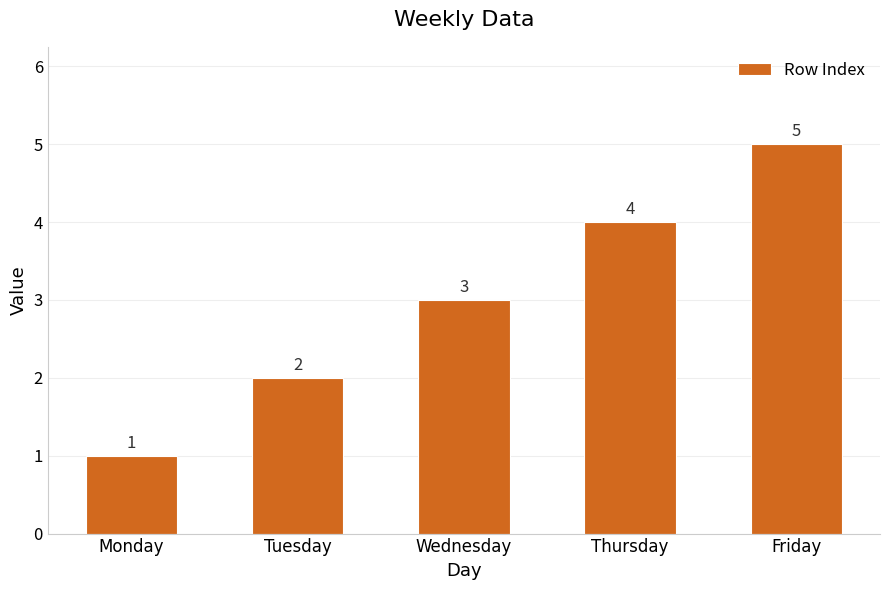

Reading left to right, extract all data points from this chart.

1	2	3	4	5